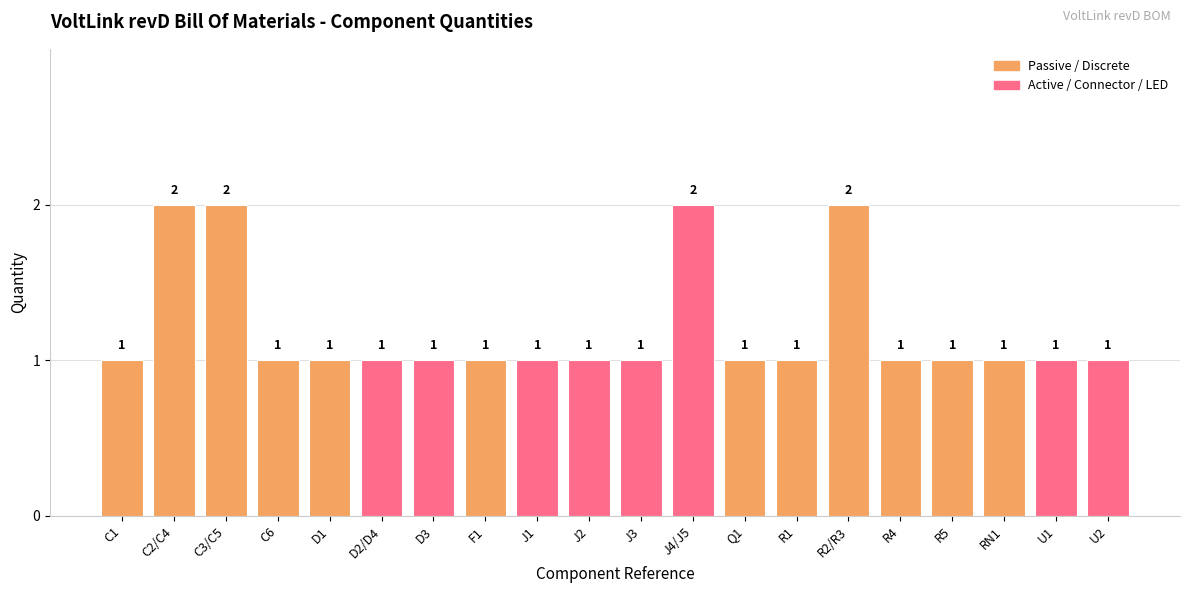

What is the label of the 11th bar from the right?

J2